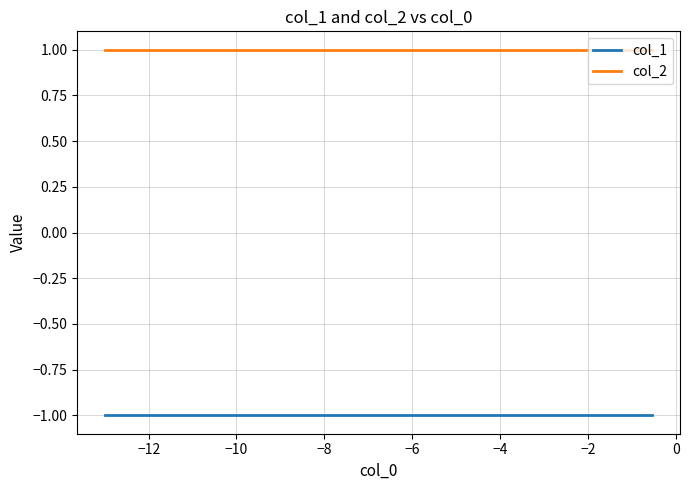

True or false: col_2 and col_1 cross at least once.

False